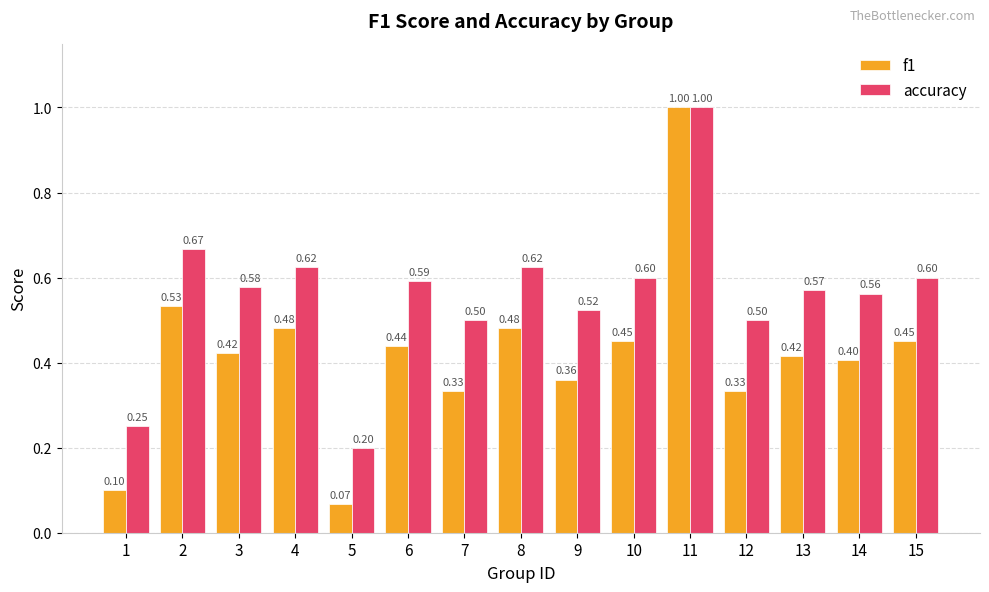

What is the sum of the f1 values at 5 and 15?

0.5